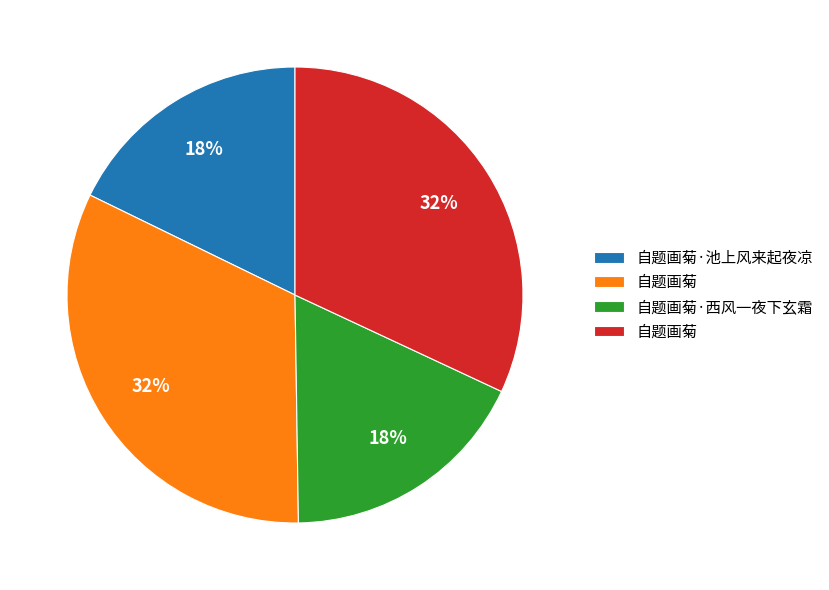

Count the number of slices in the pie.

4